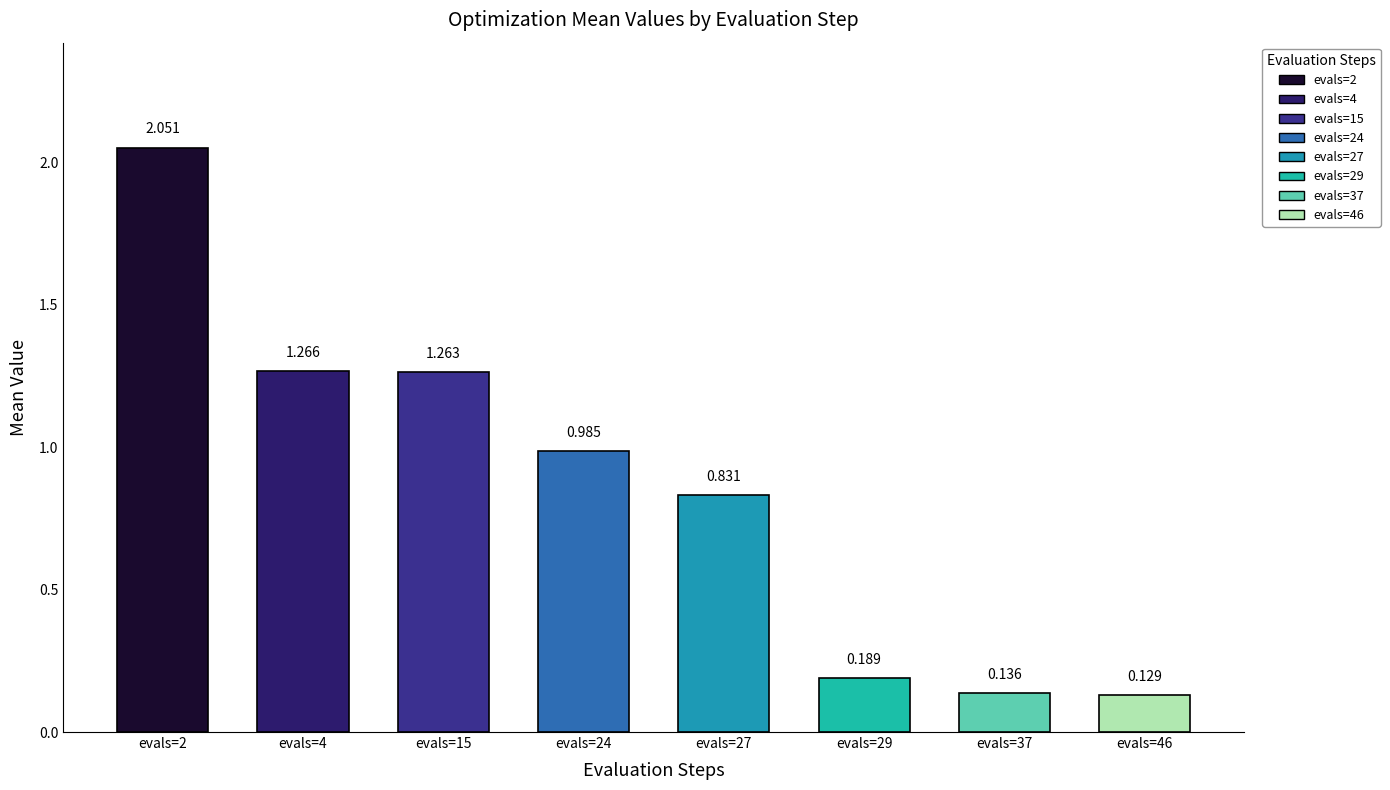

True or false: the data shows 1.4 at evals=24.

False